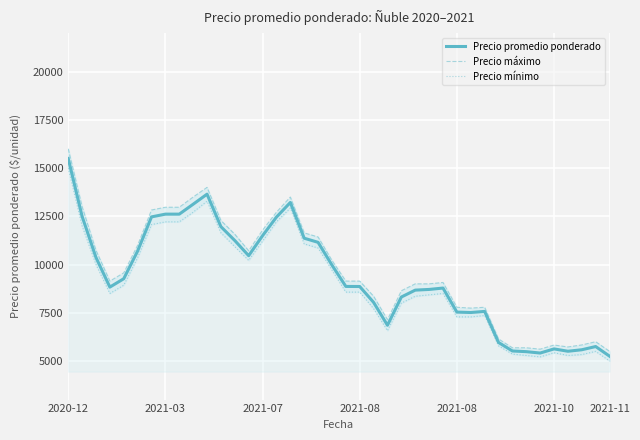

What are all the series names shown in the legend?

Precio promedio ponderado, Precio máximo, Precio mínimo